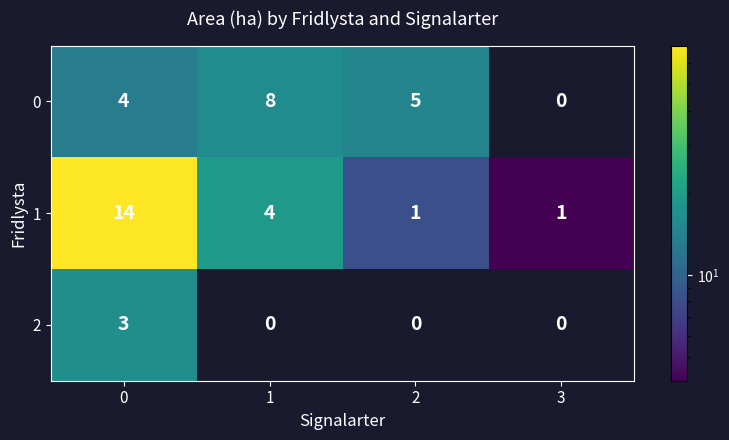

Reading left to right, list all the values displayed in this chart.

0: 0=4	1=8	2=5	3=0
1: 0=14	1=4	2=1	3=1
2: 0=3	1=0	2=0	3=0